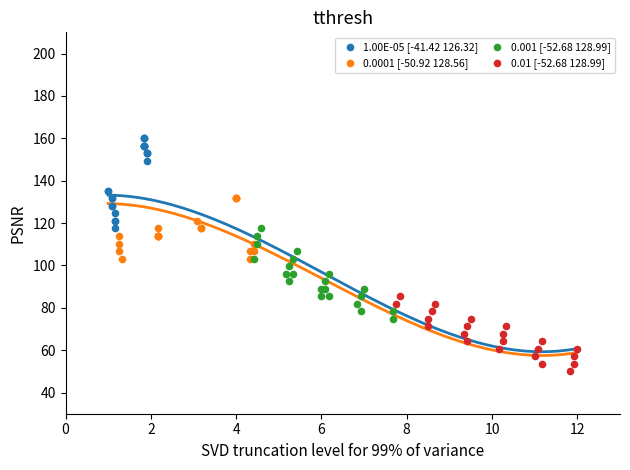

Which series contains the highest Y value?

1.00E-05 [-41.42 126.32]